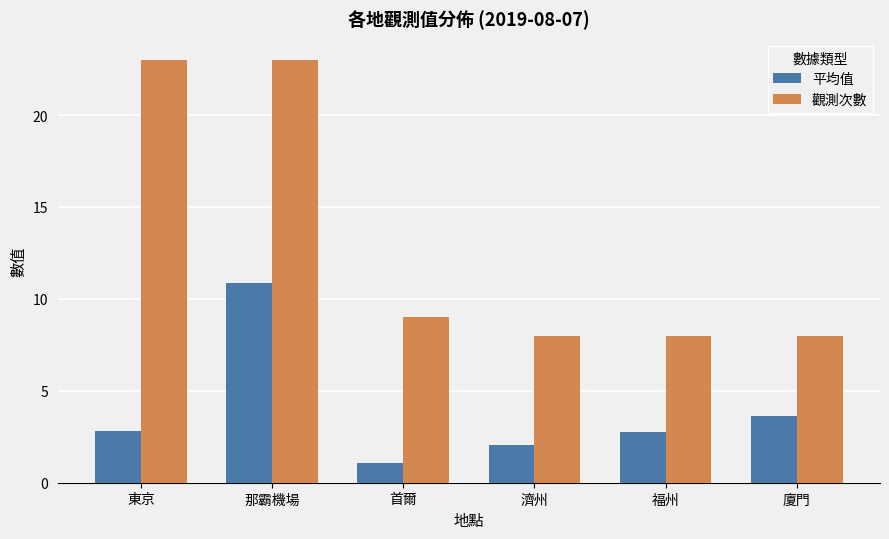

At which label does 平均值 first exceed 2?

東京